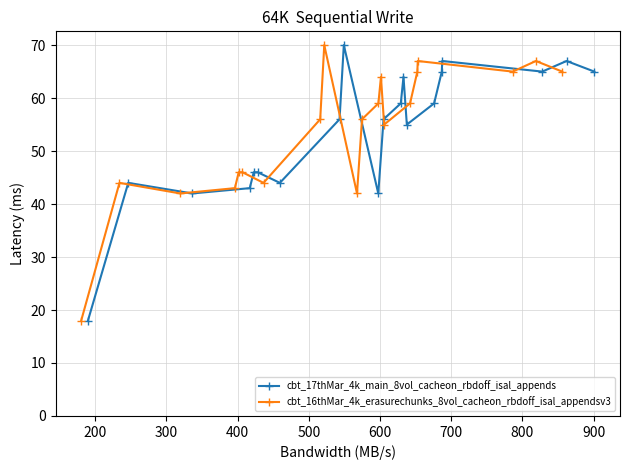

What is the value of the cbt_17thMar_4k_main_8vol_cacheon_rbdoff_isal_appends point at the 20th from the left?

65